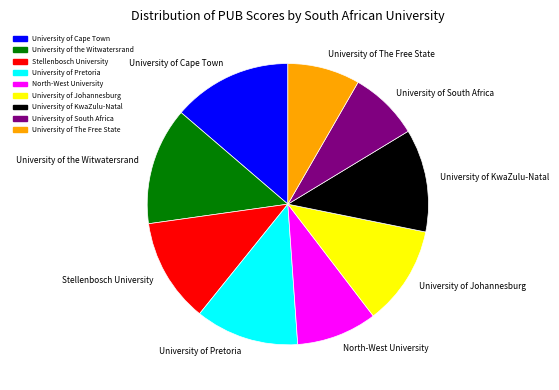

What is the ratio of the value at University of South Africa to the value at University of Johannesburg?

0.7